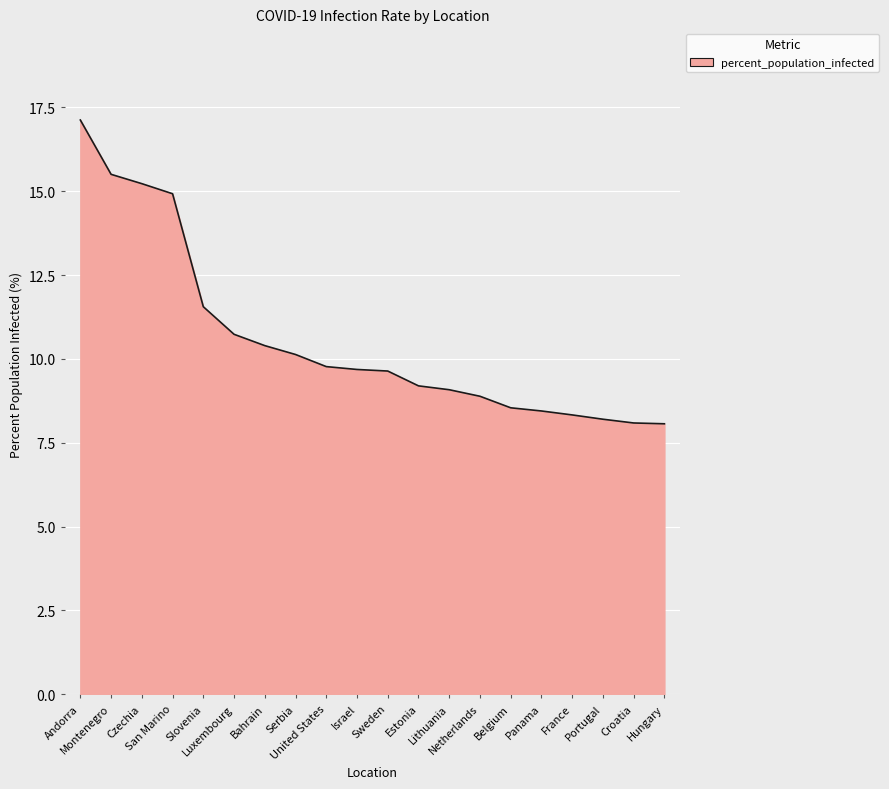

What is the smallest value displayed?

8.1